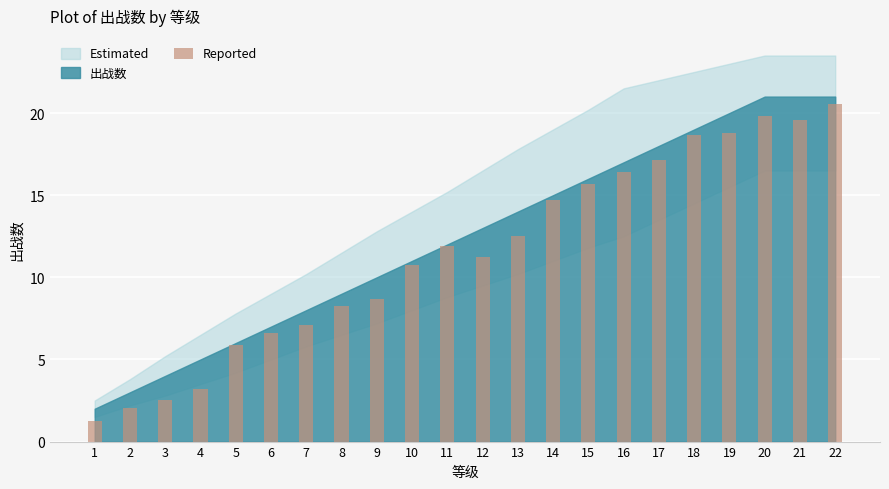

Which category has the lowest value across all series?

1